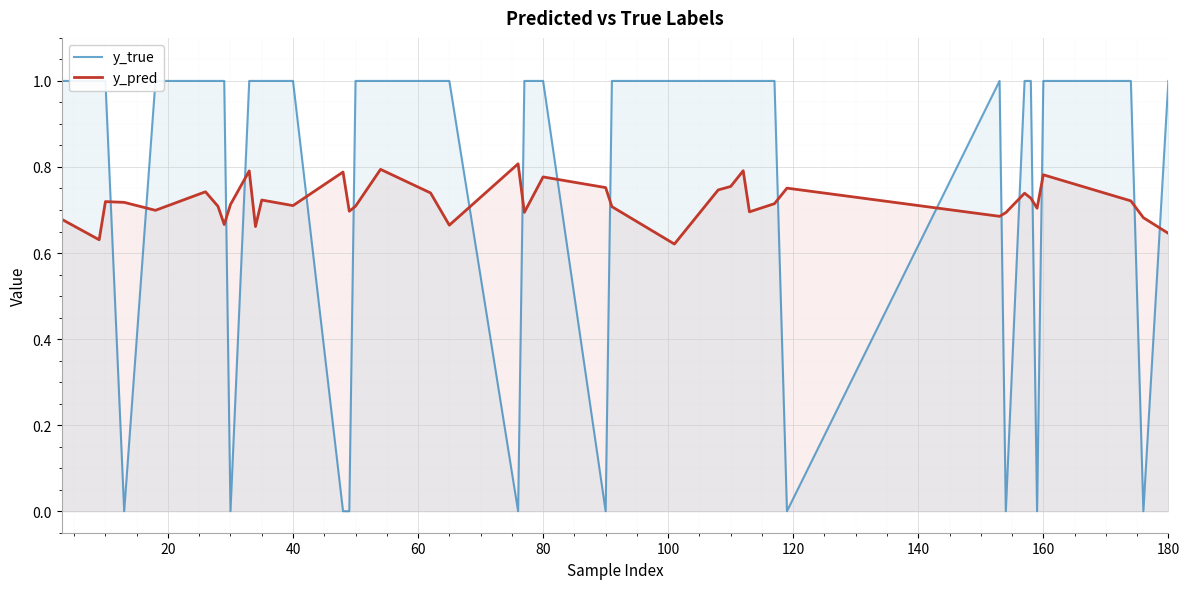

What is the total value across all series at 80?

1.8